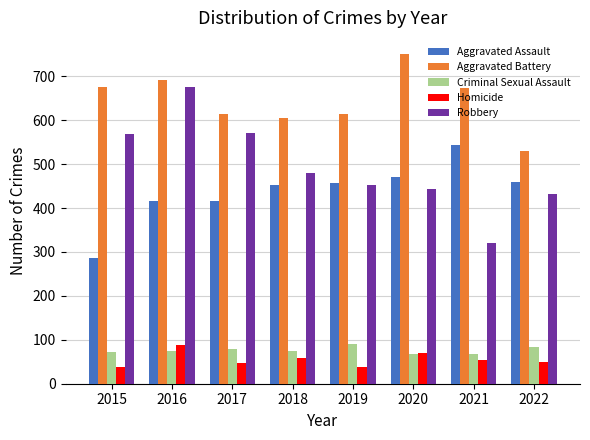

At which category does the chart reach its peak across all series?

2020